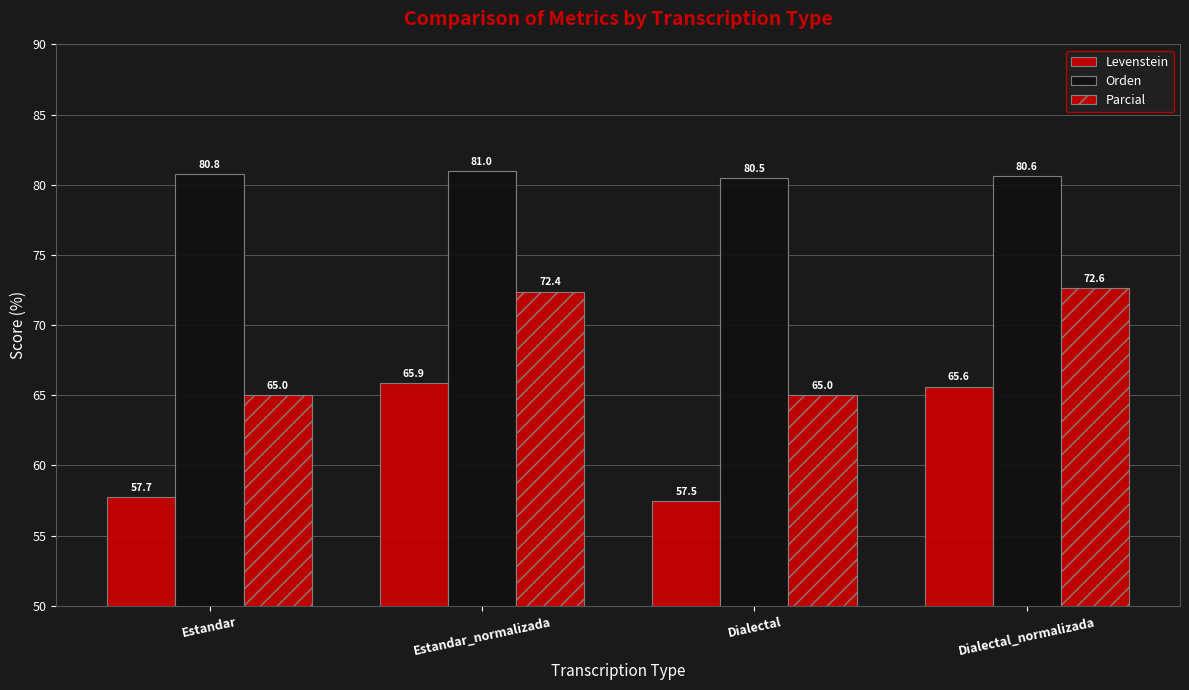

Where is Orden nearest to the value 80?

Dialectal